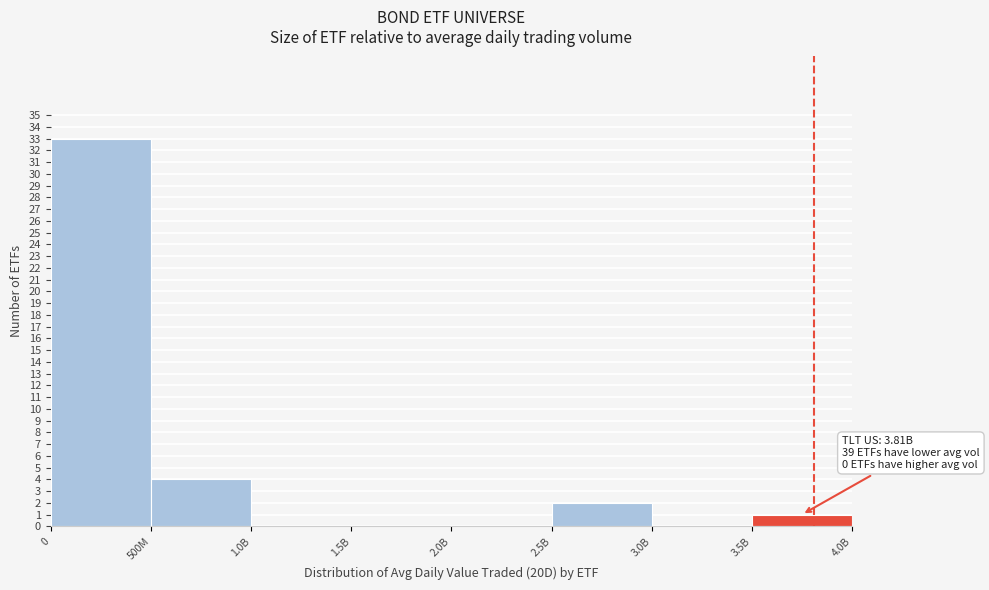

Reading left to right, transcribe all the data shown in this chart.

0=33	500M=4	1.0B=0	1.5B=0	2.0B=0	2.5B=2	3.0B=0	3.5B=1